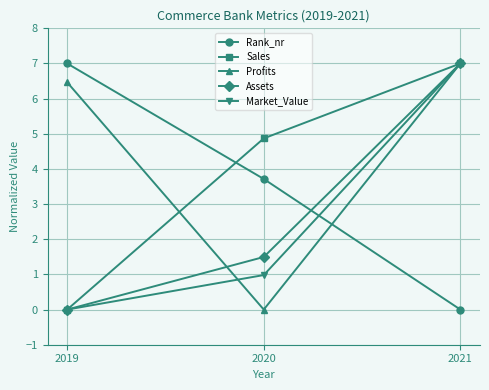

How many data points in Sales are less than 4?

1